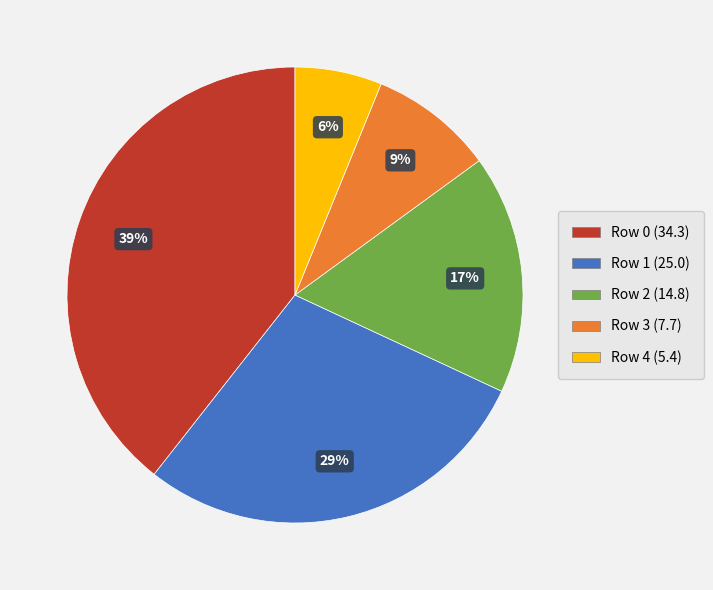

Is there a majority slice in this chart?

No